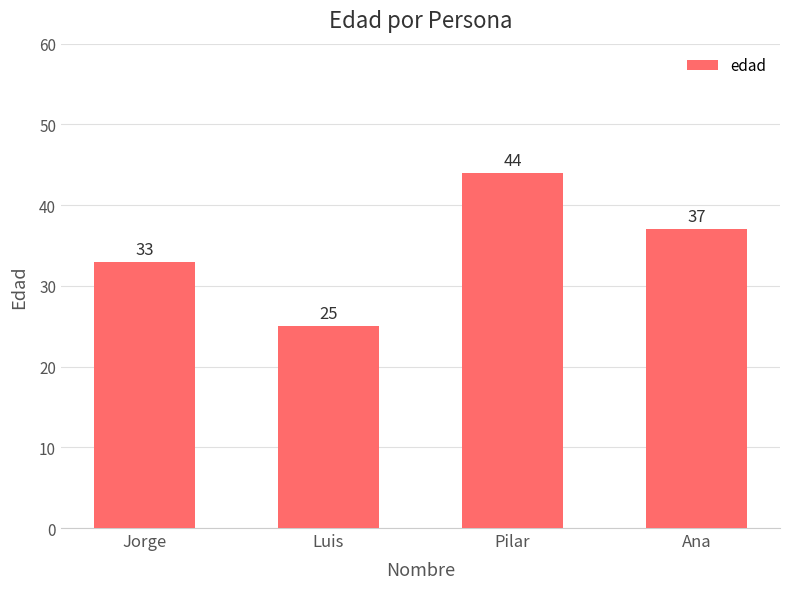

What is the ratio of the value at Pilar to the value at Luis?

1.8